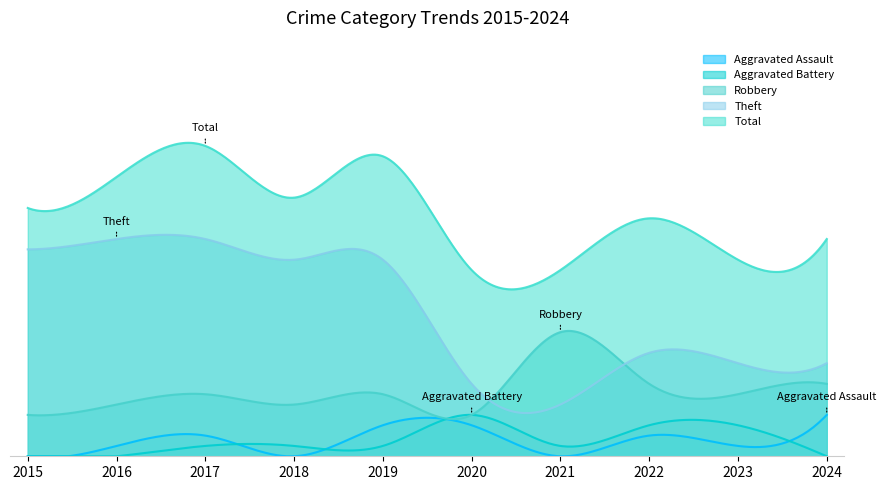

What is the value of the Theft point at the 1st from the left?

20